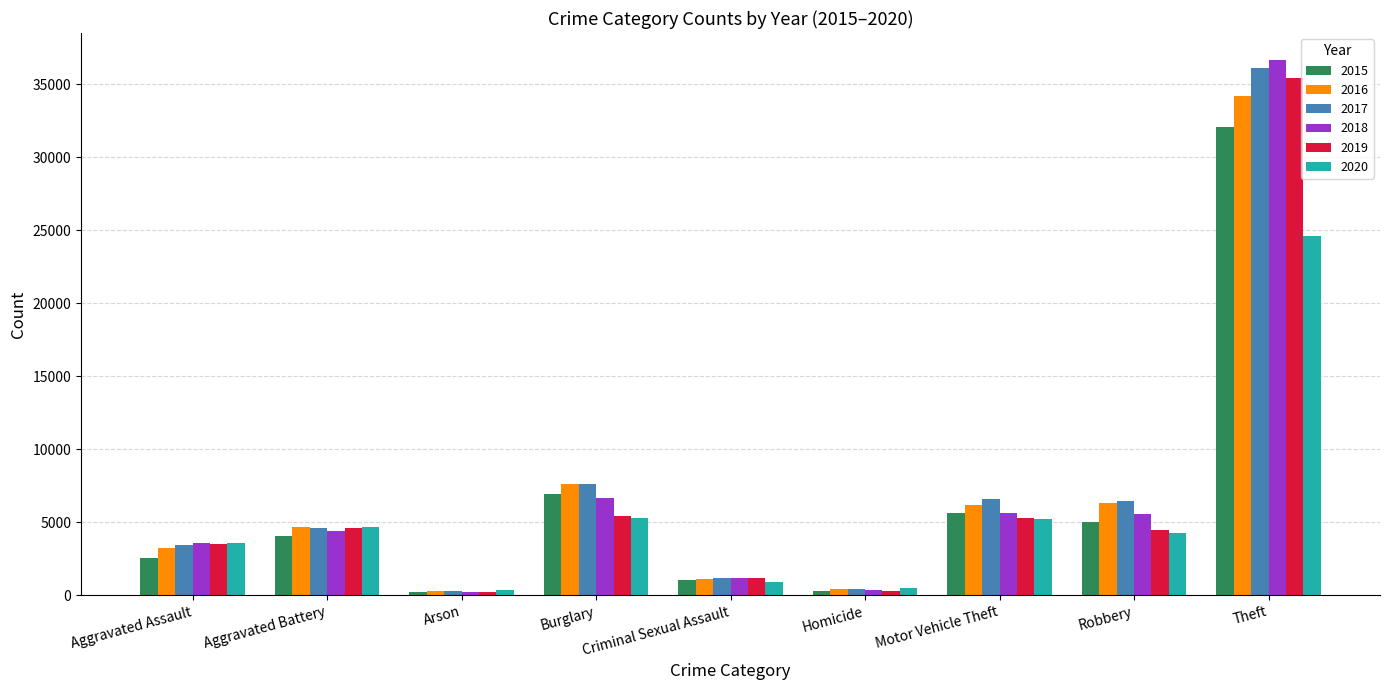

What is the difference between the second highest and second lowest values in the 2017 series?

7168